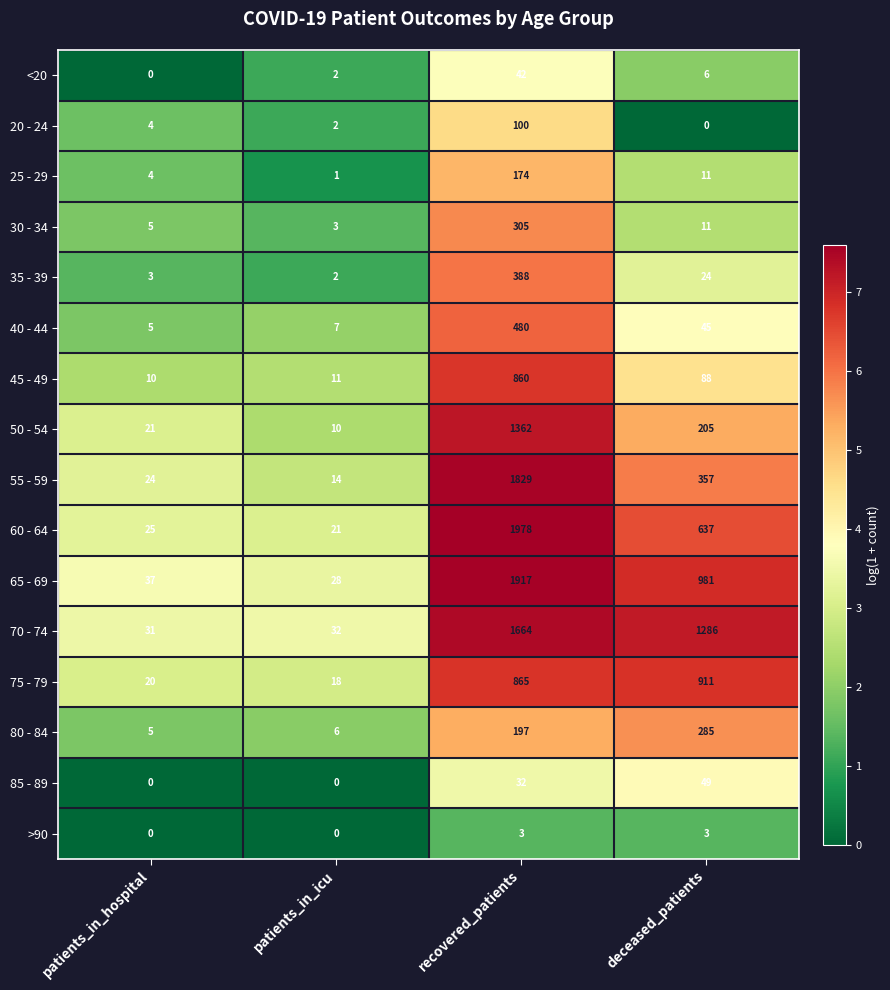

What is the greatest value displayed?

1978